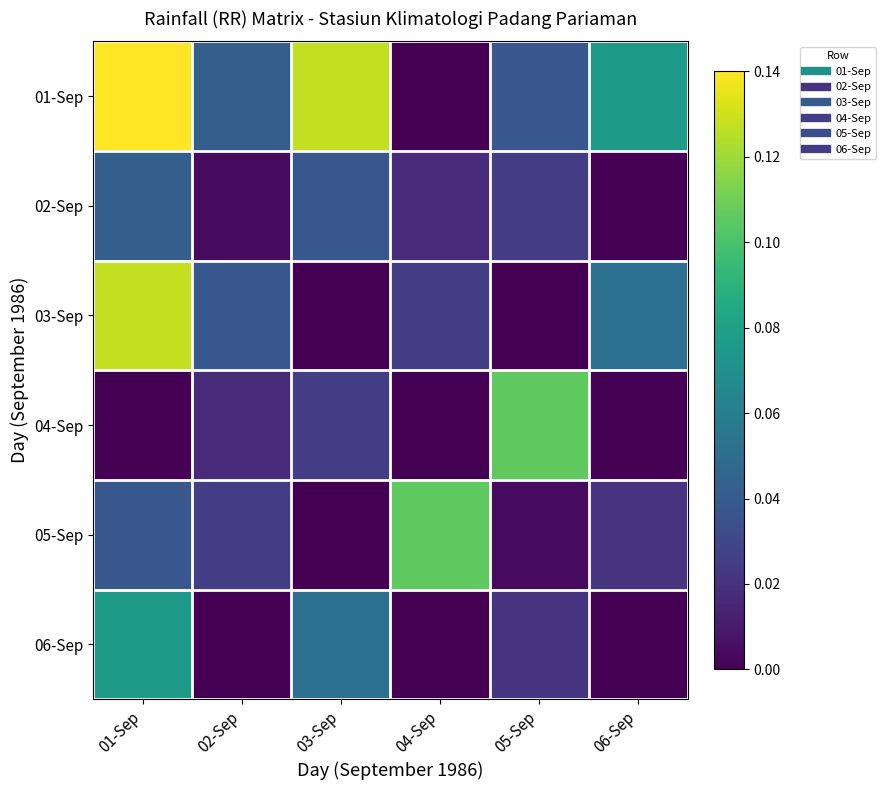

Which series has the largest range (max minus min)?

01-Sep